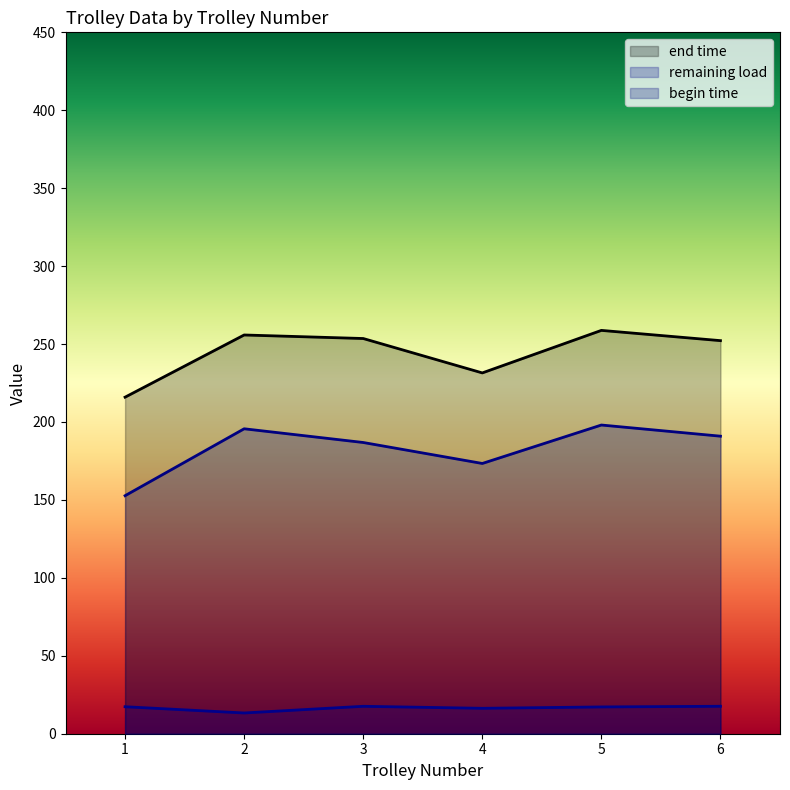

True or false: begin time and end time intersect in this chart.

False